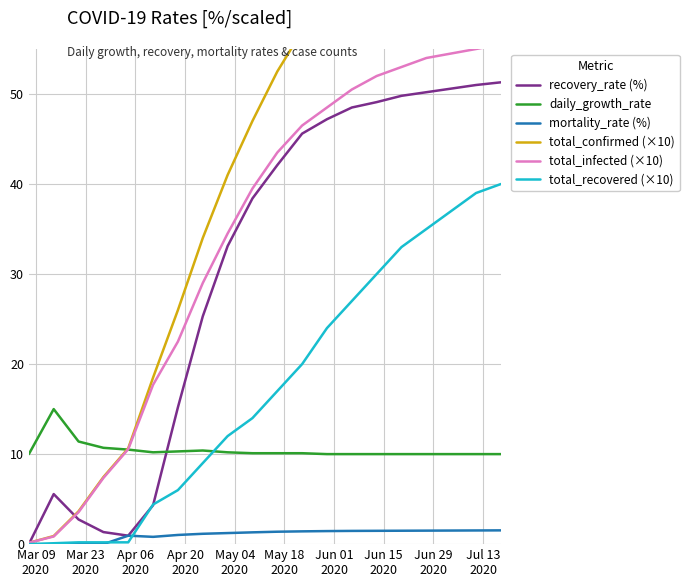

Which series ends up on top after the final intersection of total_recovered (×10) and daily_growth_rate?

total_recovered (×10)